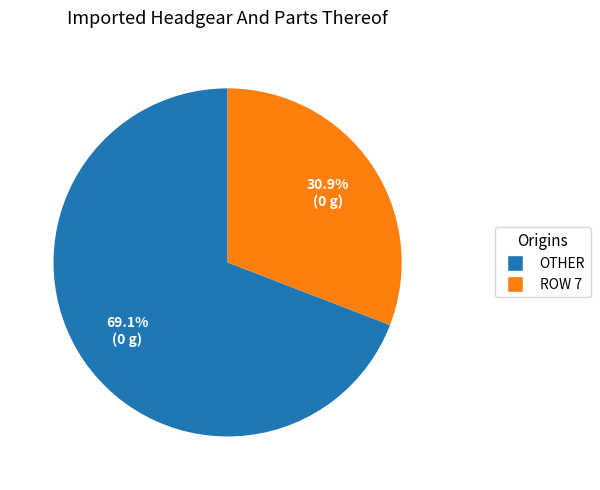

What percentage is NOT represented by OTHER?

30.9%